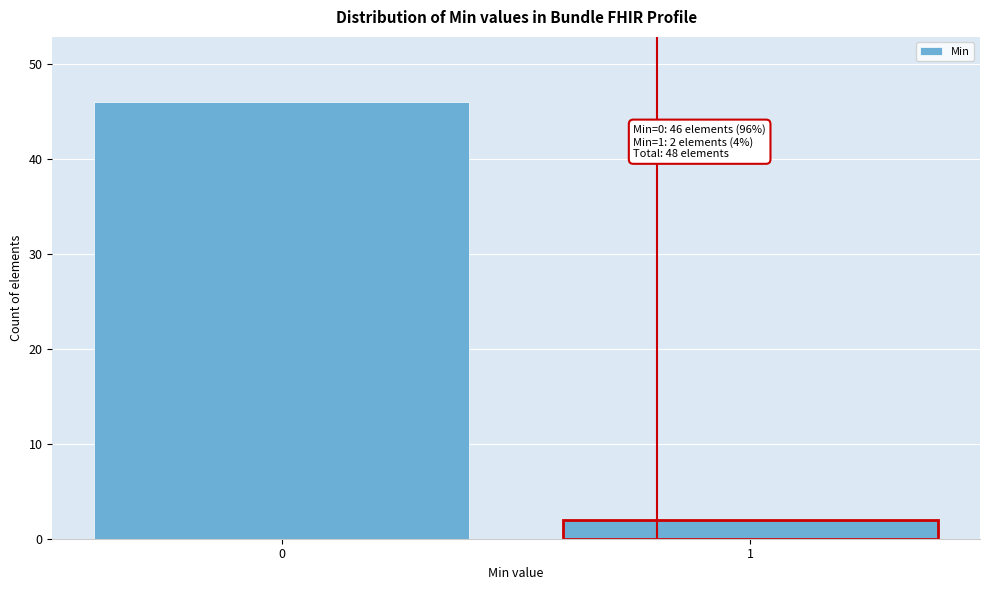

Reading left to right, list all the values displayed in this chart.

46	2